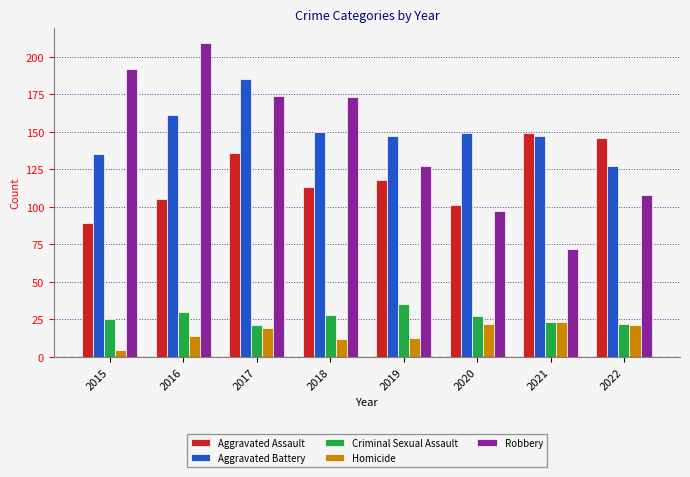

Rank the series by their maximum value, from lowest to highest.

Homicide, Criminal Sexual Assault, Aggravated Assault, Aggravated Battery, Robbery